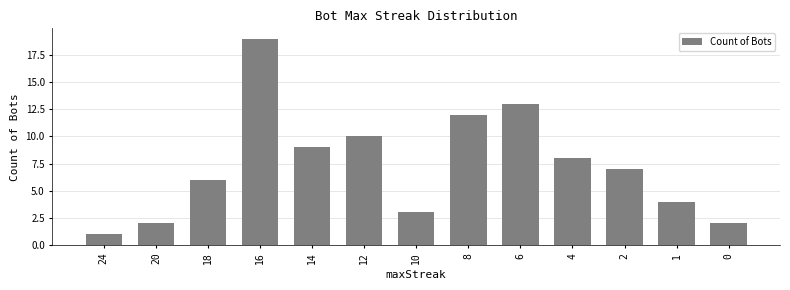

Read the value at 12, to the nearest 5.

10